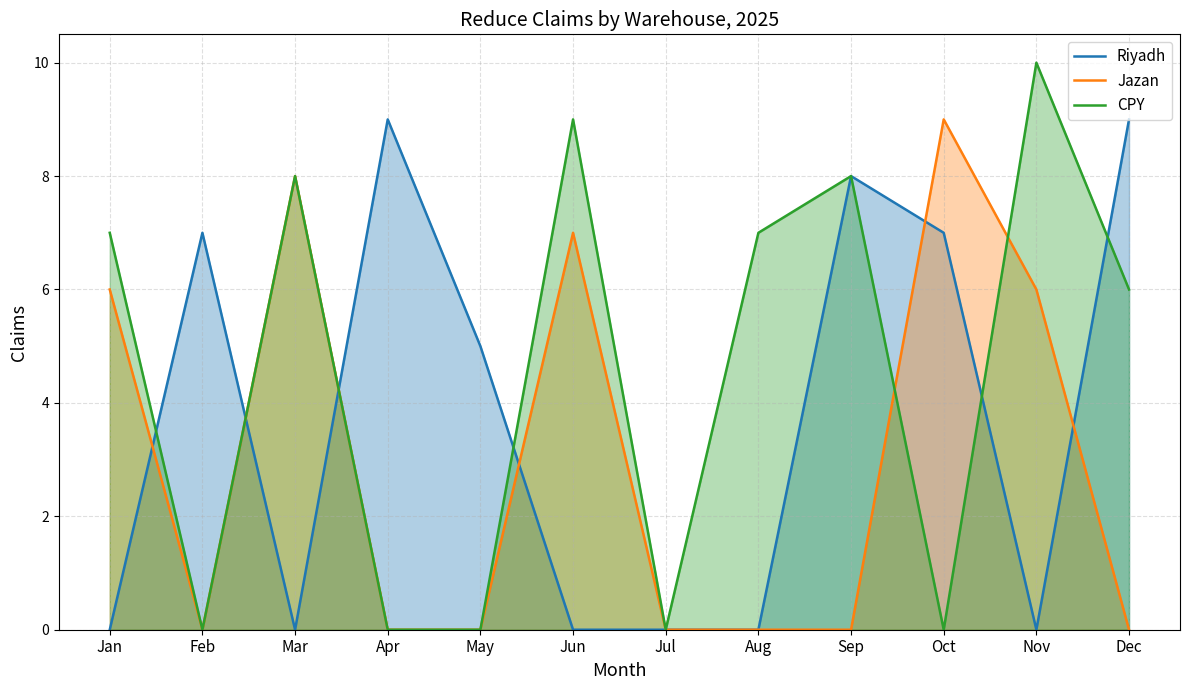

Where is the first local maximum for Jazan?

Mar